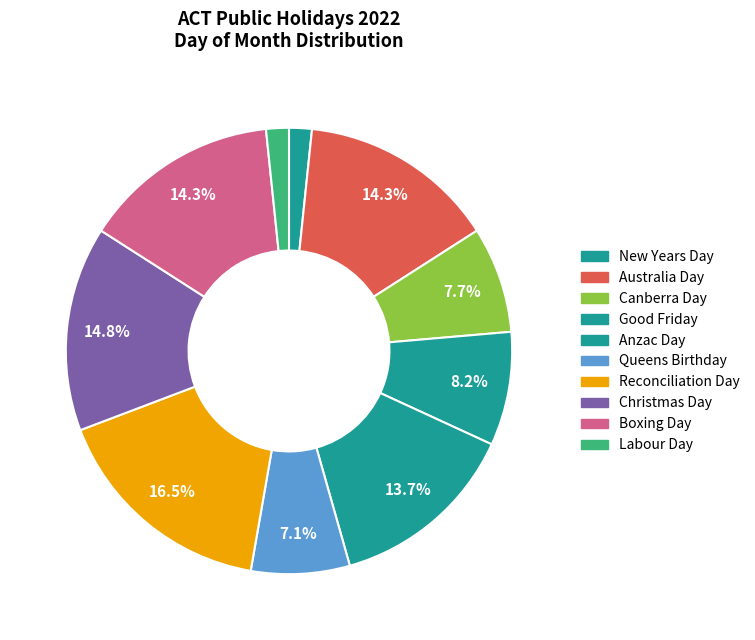

What is the change in value from Christmas Day to Labour Day?

-24